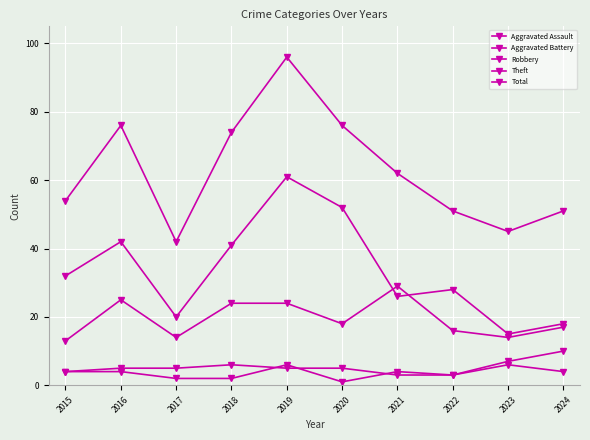

At which label is Aggravated Battery closest to 6?

2018